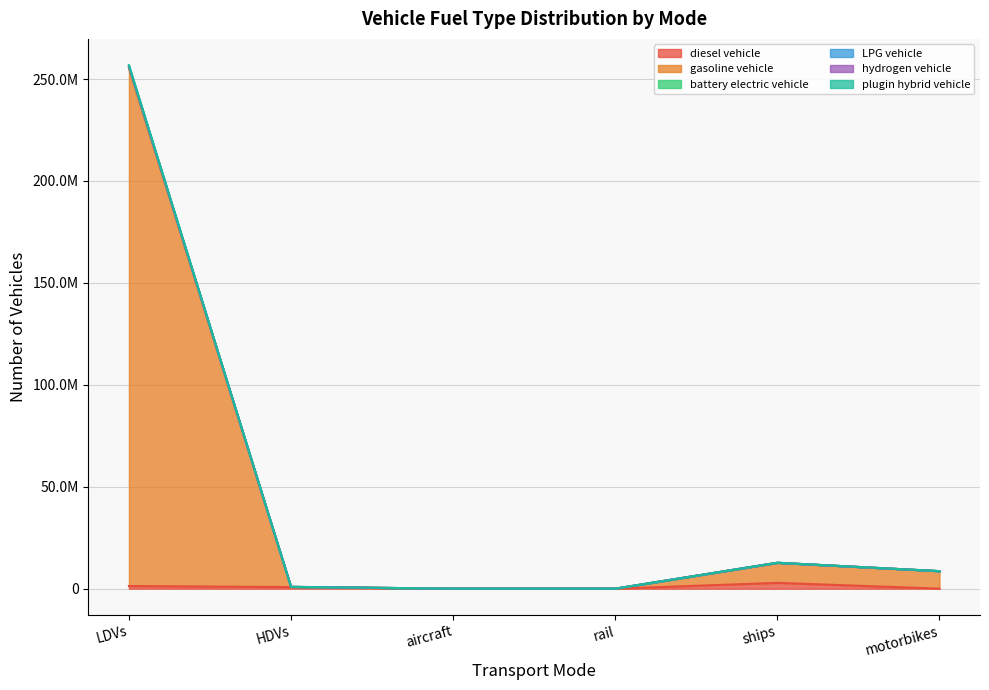

What are all the series names shown in the legend?

diesel vehicle, gasoline vehicle, battery electric vehicle, LPG vehicle, hydrogen vehicle, plugin hybrid vehicle